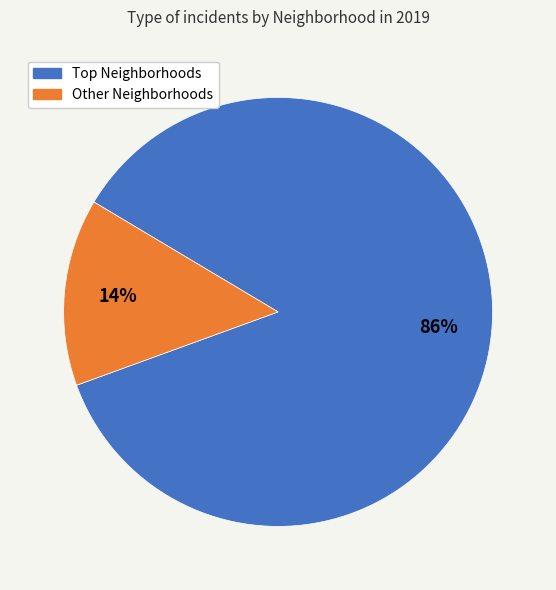

Does any single category account for the majority?

Yes